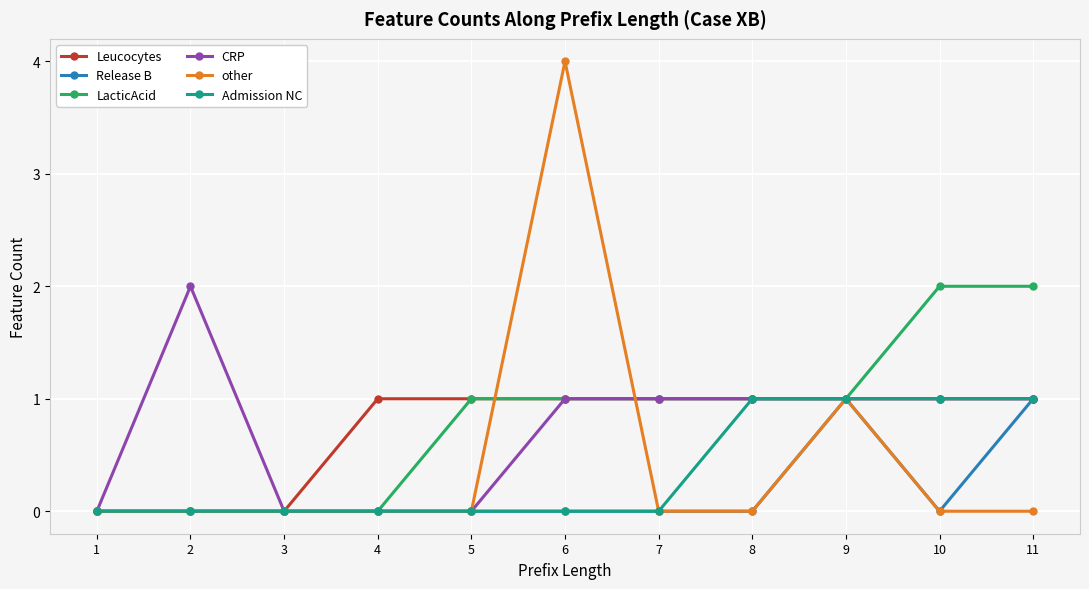

How many CRP values are between 0 and 1?

10